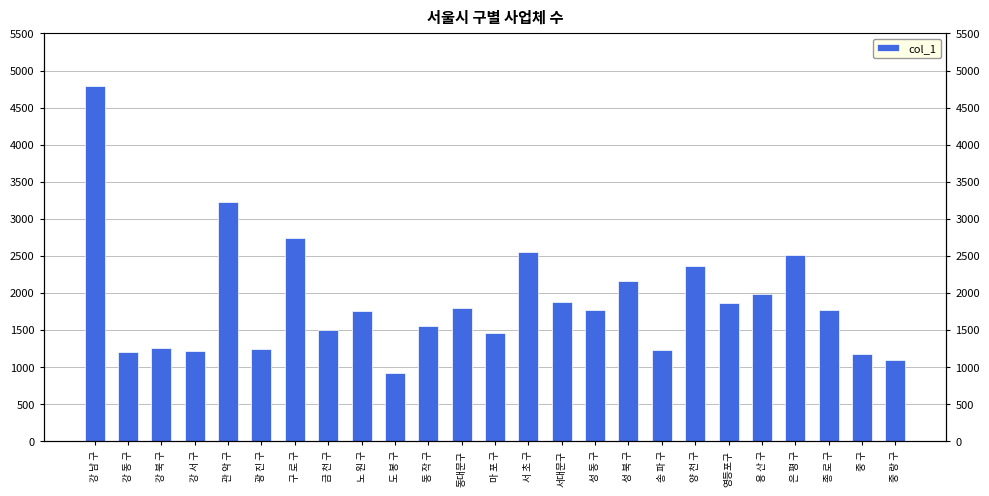

Which category has the lowest value across all series?

도 봉 구